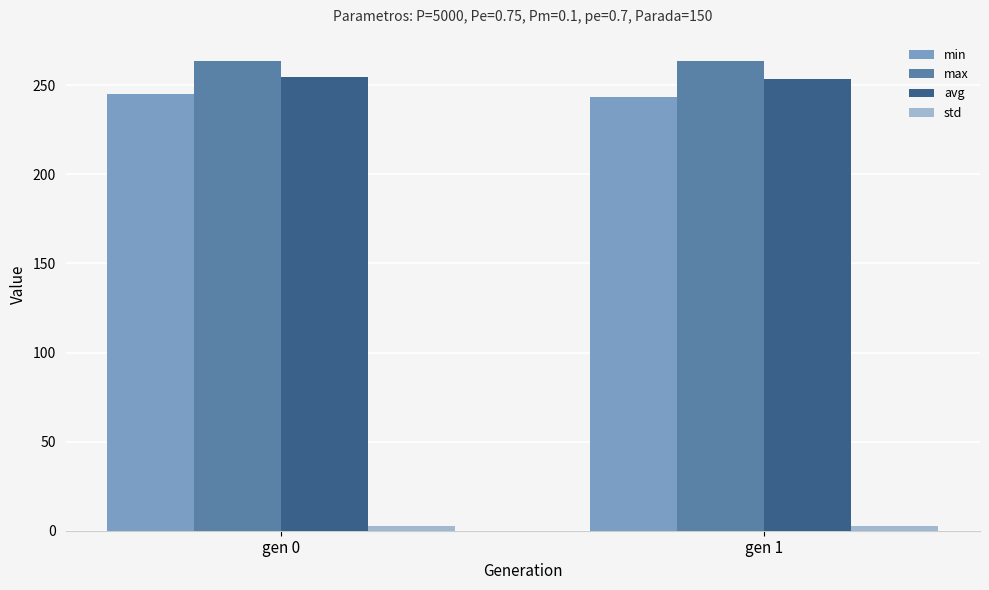

The max series shows 263.5 at gen 0. True or false?

True